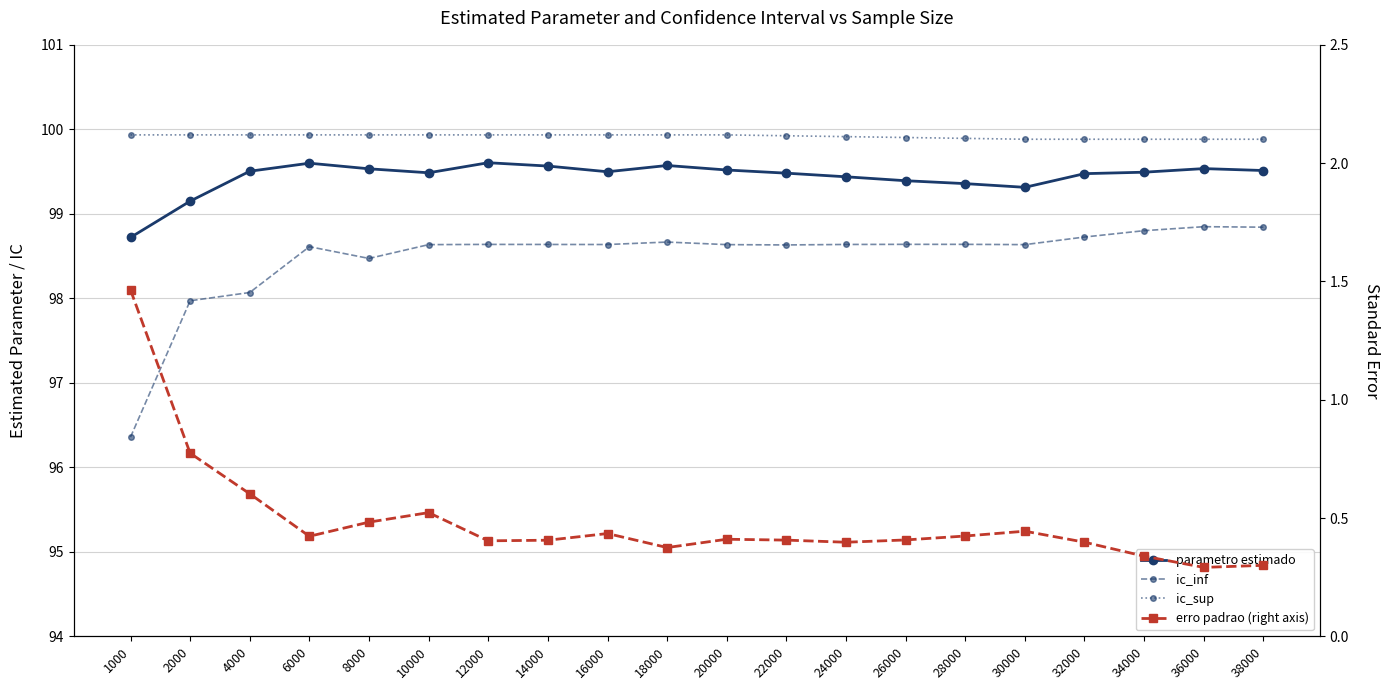

What is the value of the ic_sup point at the 19th from the left?

99.9